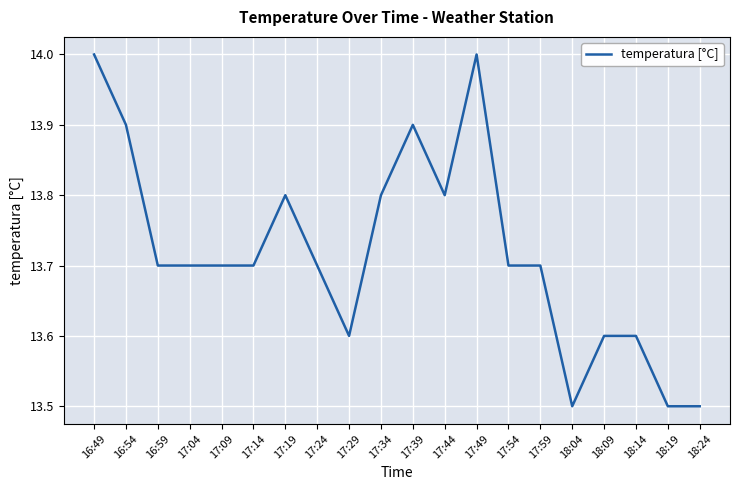

Reading left to right, transcribe all the data shown in this chart.

16:49=14.0	16:54=13.9	16:59=13.7	17:04=13.7	17:09=13.7	17:14=13.7	17:19=13.8	17:24=13.7	17:29=13.6	17:34=13.8	17:39=13.9	17:44=13.8	17:49=14.0	17:54=13.7	17:59=13.7	18:04=13.5	18:09=13.6	18:14=13.6	18:19=13.5	18:24=13.5